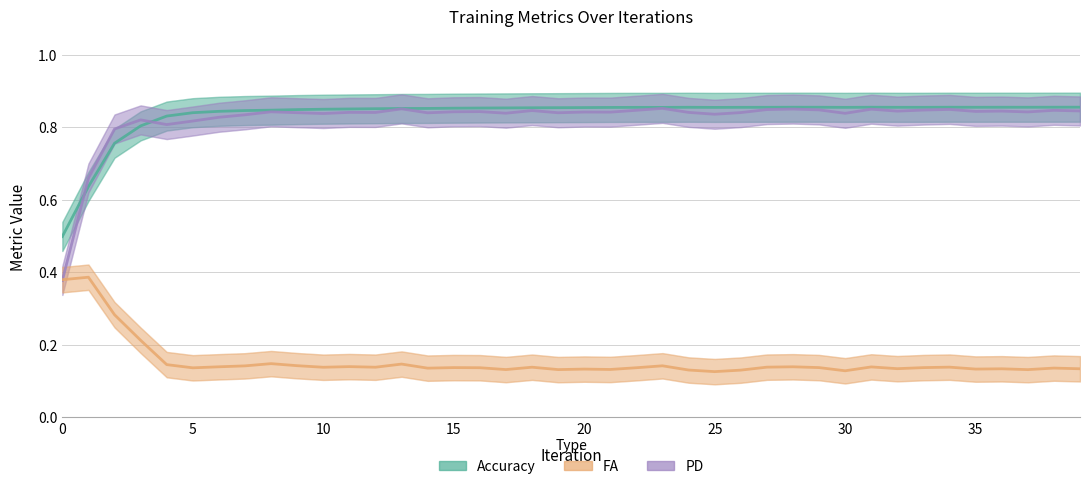

What is the difference between the maximum and second lowest values in the FA series?

0.3